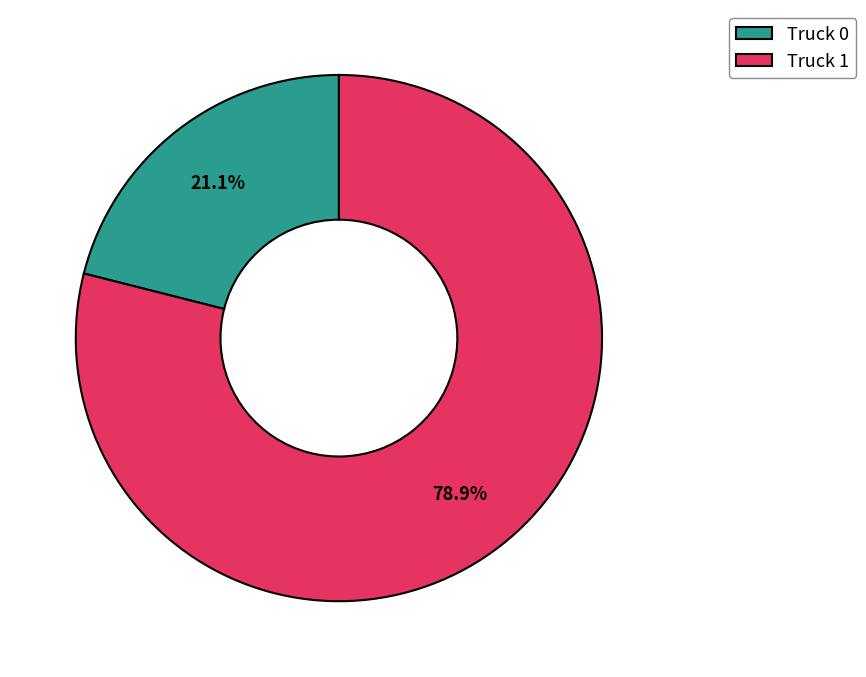

The Truck 0 slice represents 21% of the pie. True or false?

True